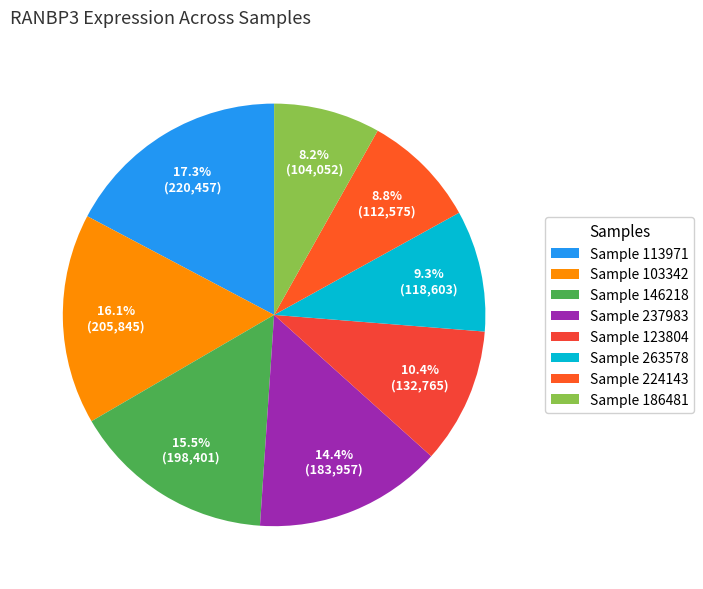

What is the largest slice in the pie chart?

Sample 113971